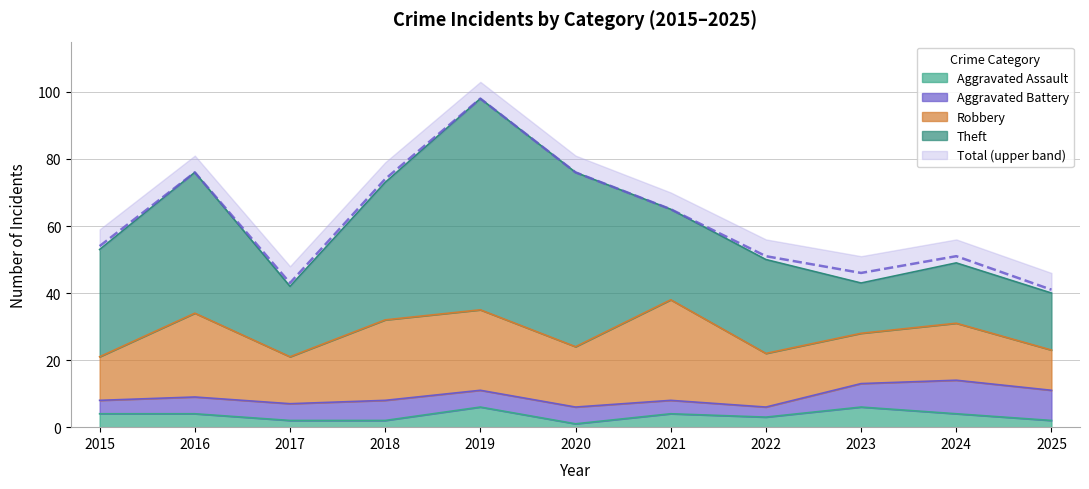

At which label does Robbery first exceed 17?

2016